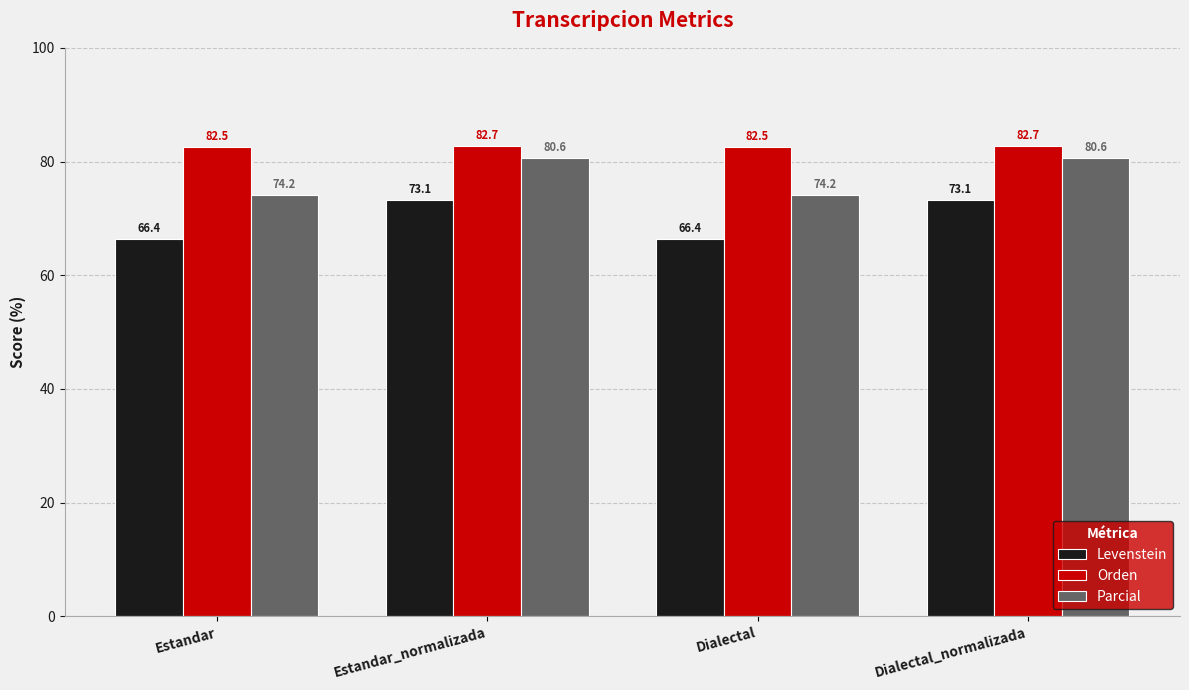

Reading right to left, transcribe all the data shown in this chart.

Levenstein: 73.1	66.4	73.1	66.4
Orden: 82.7	82.5	82.7	82.5
Parcial: 80.6	74.2	80.6	74.2